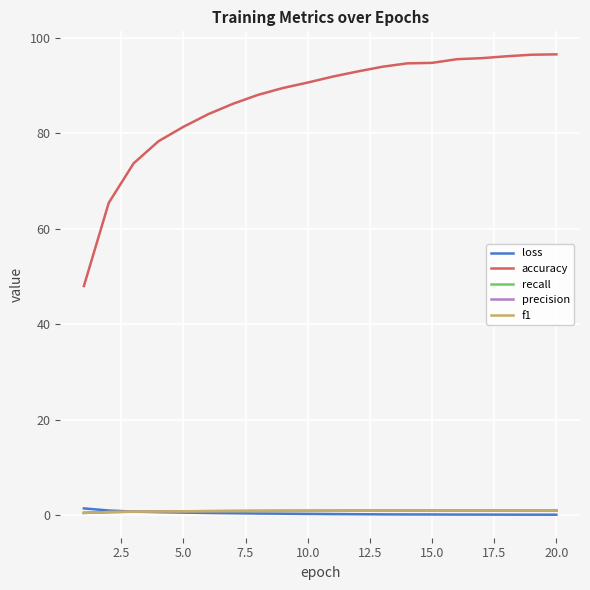

Which series has the largest total across all categories?

accuracy